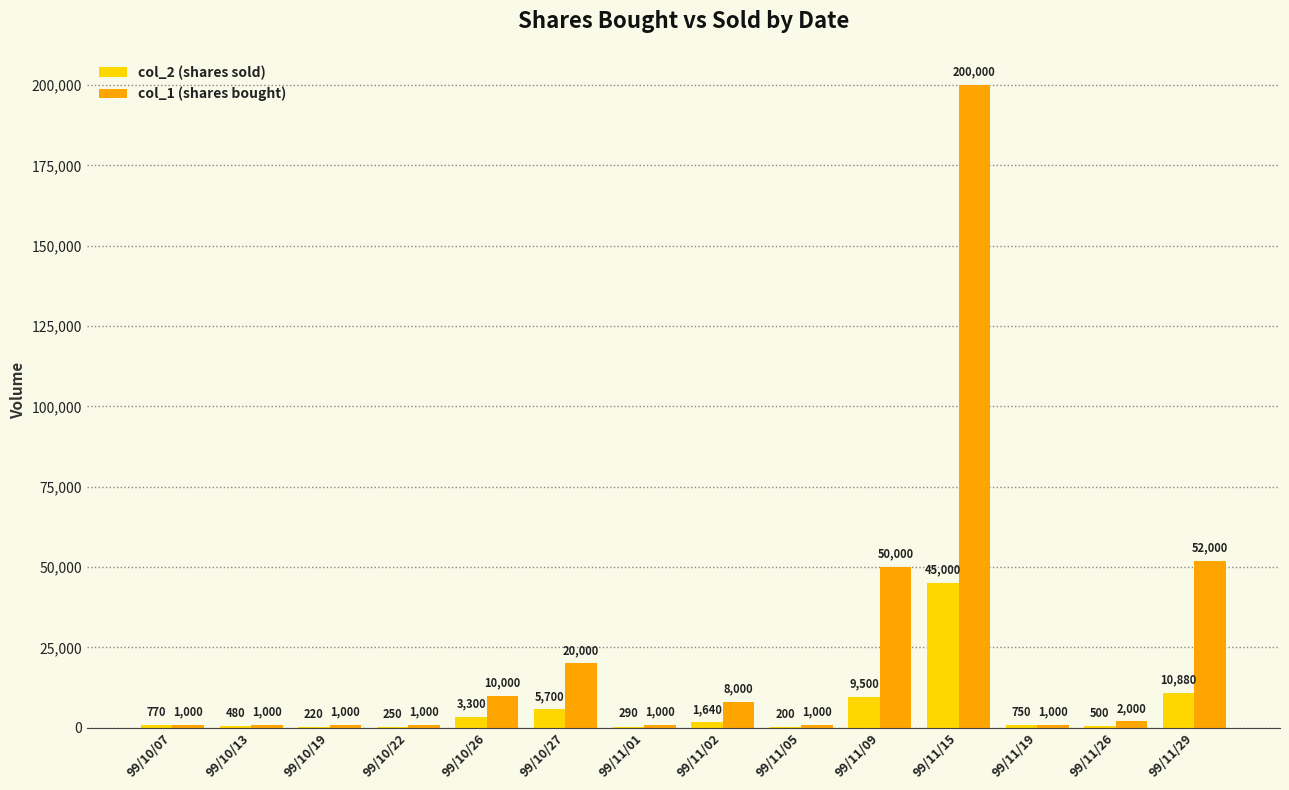

Which series changed the most between 99/10/07 and 99/11/01?

col_2 (shares sold)